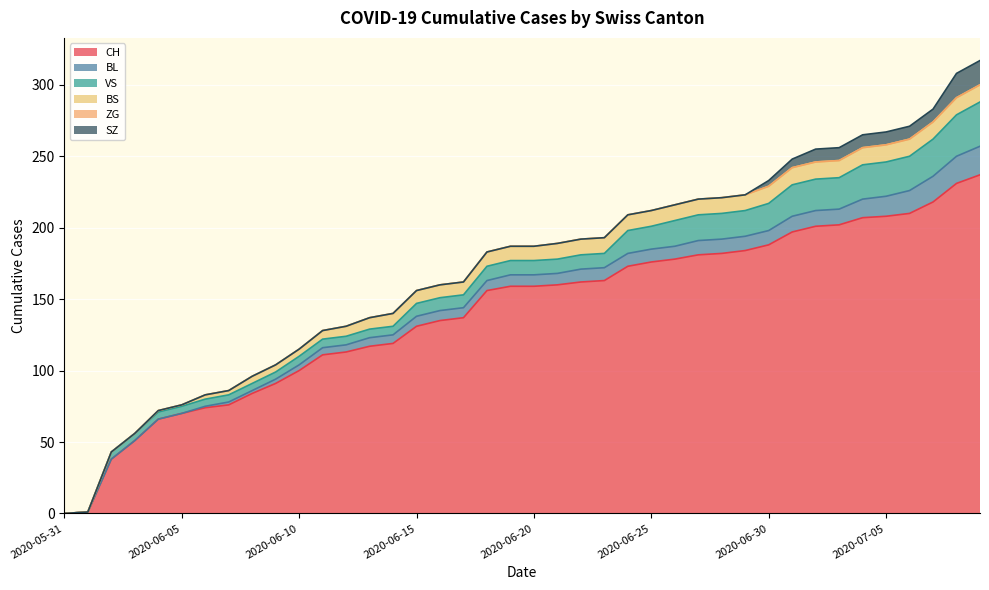

Which series has the widest spread of values?

CH